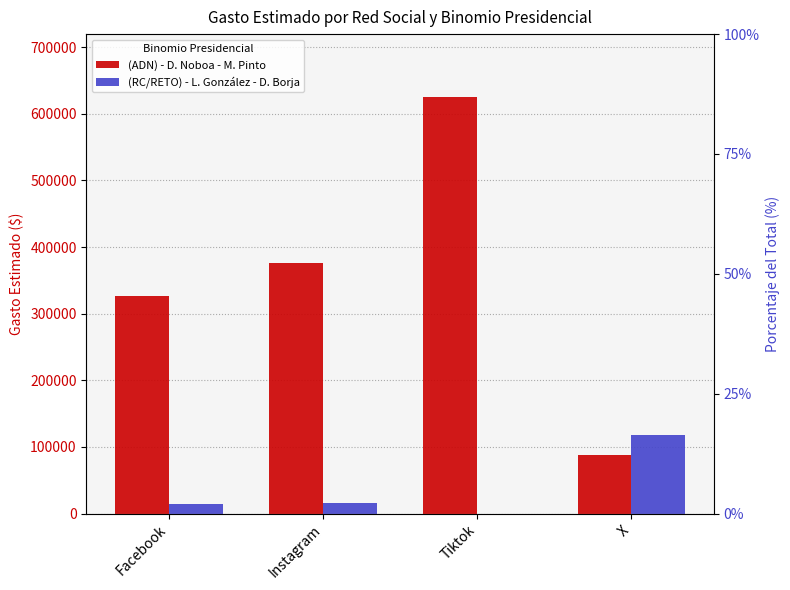

What is the total value across all series at Facebook?

341220.0